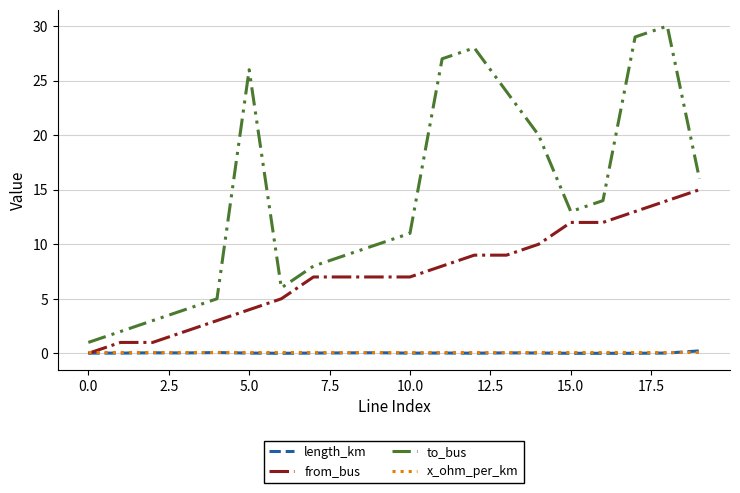

Which series has the widest spread of values?

to_bus